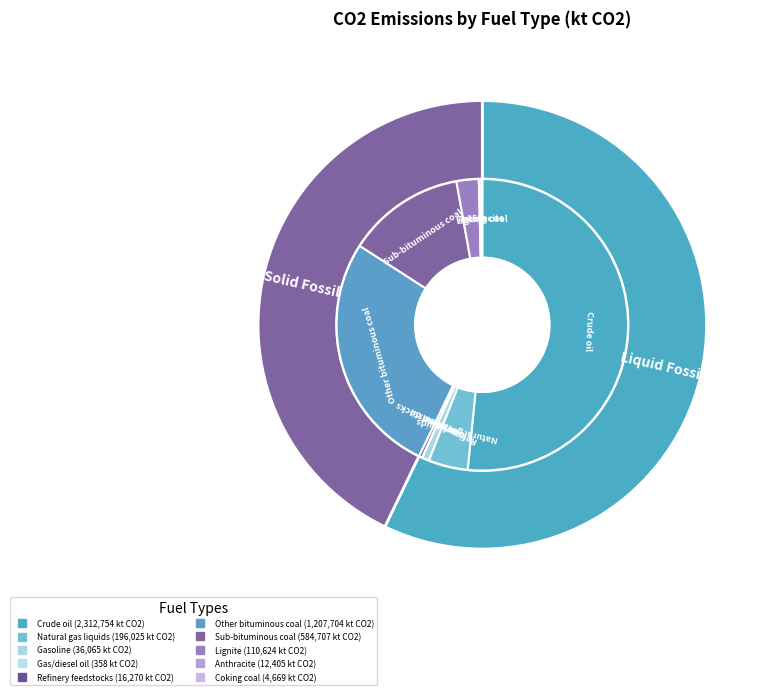

Which category has the biggest portion of the pie?

Crude oil